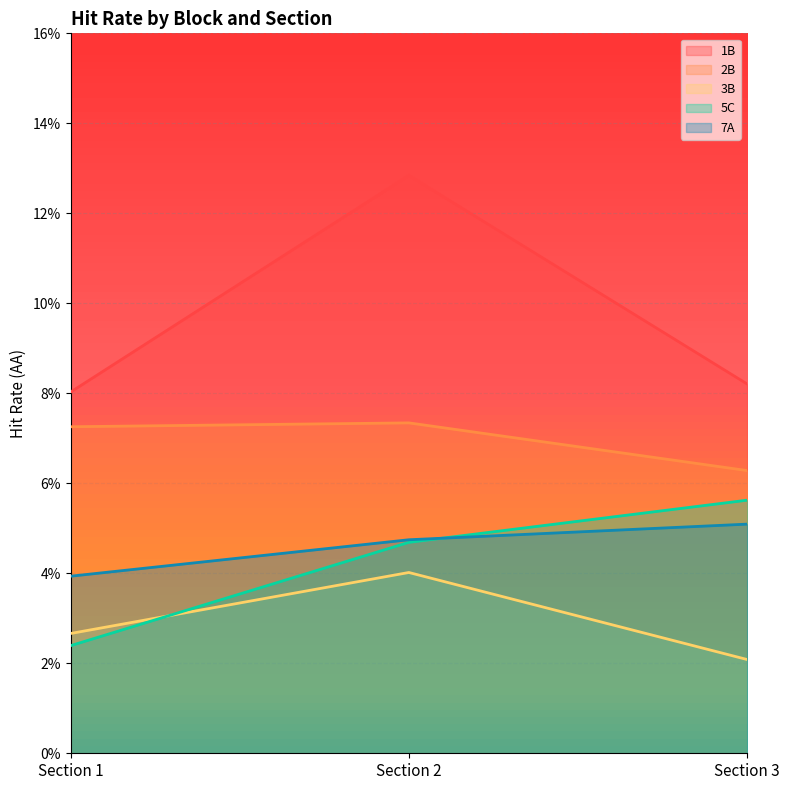

How many lines are shown in the chart?

5